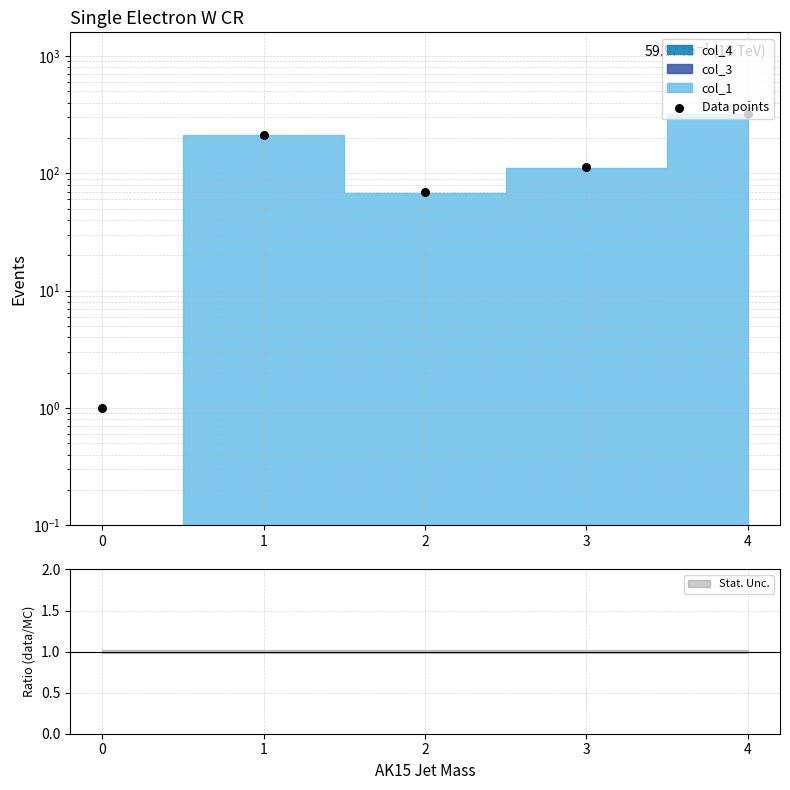

What is the change in value from 1 to 3?

-101.5